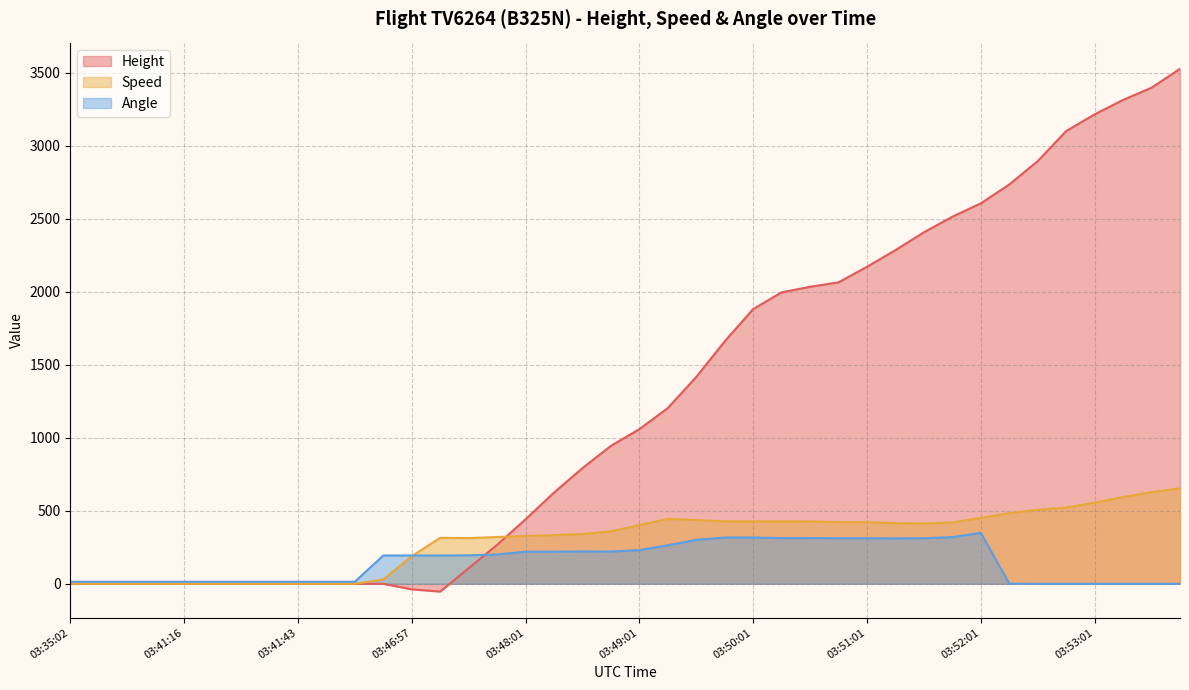

How many data points in Height are above 1059?

20